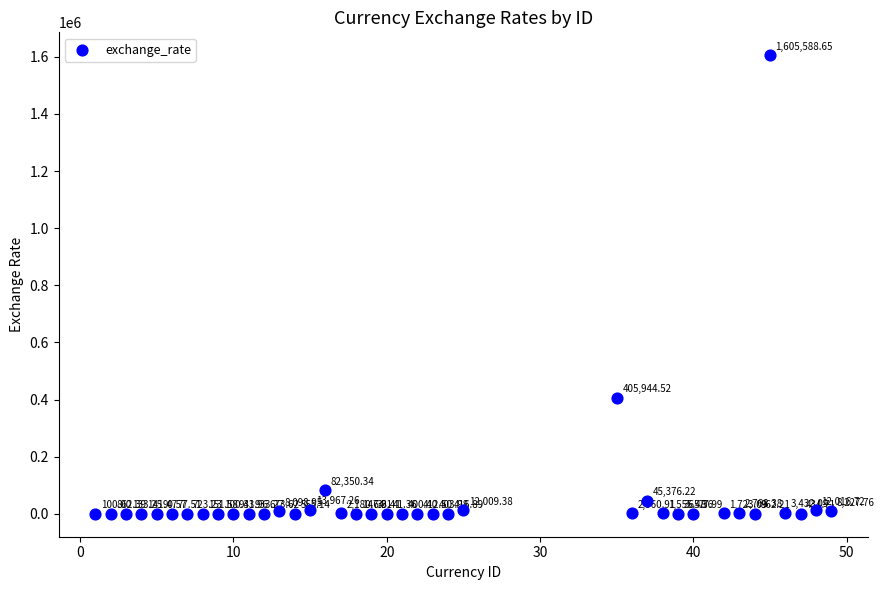

What is the range of X values (max minus min)?

48.0